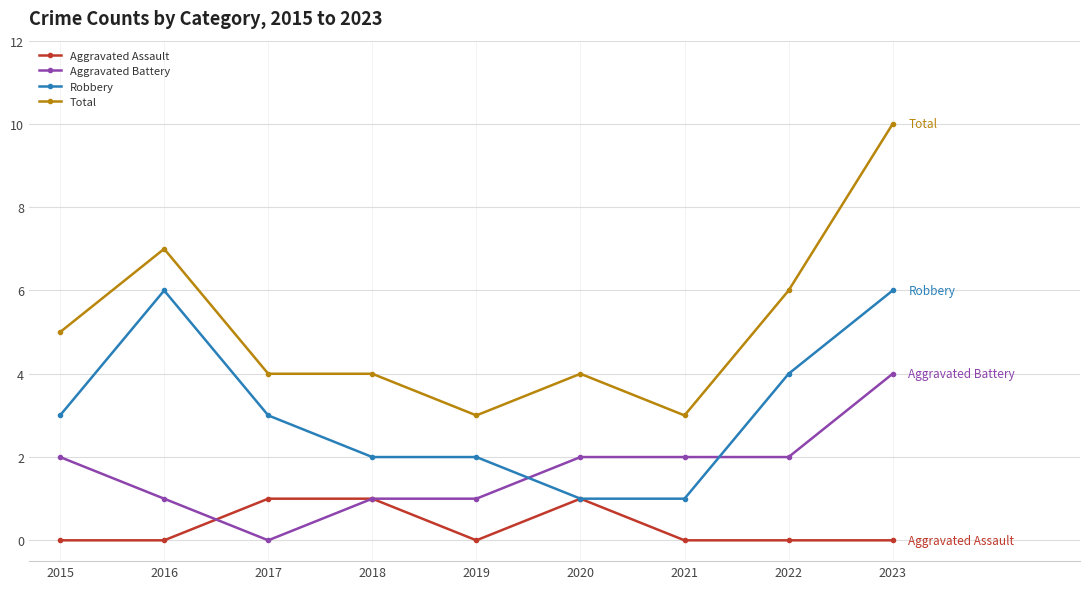

Which series has the largest total across all categories?

Total